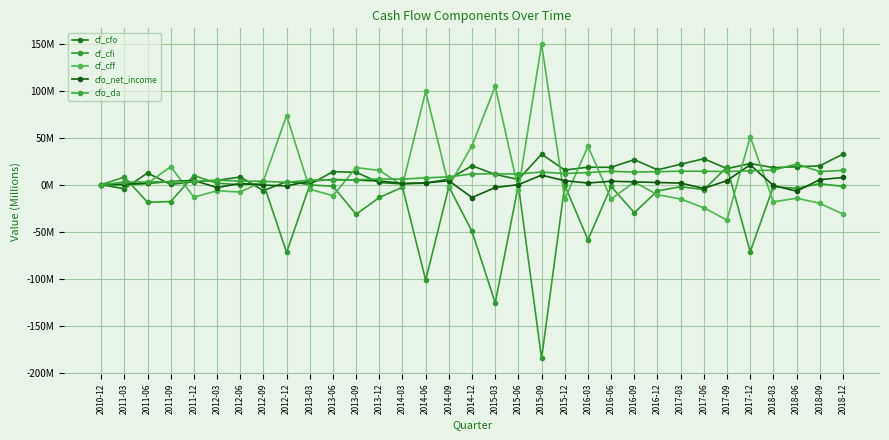

At which category is the sum across all series the highest?

2017-12